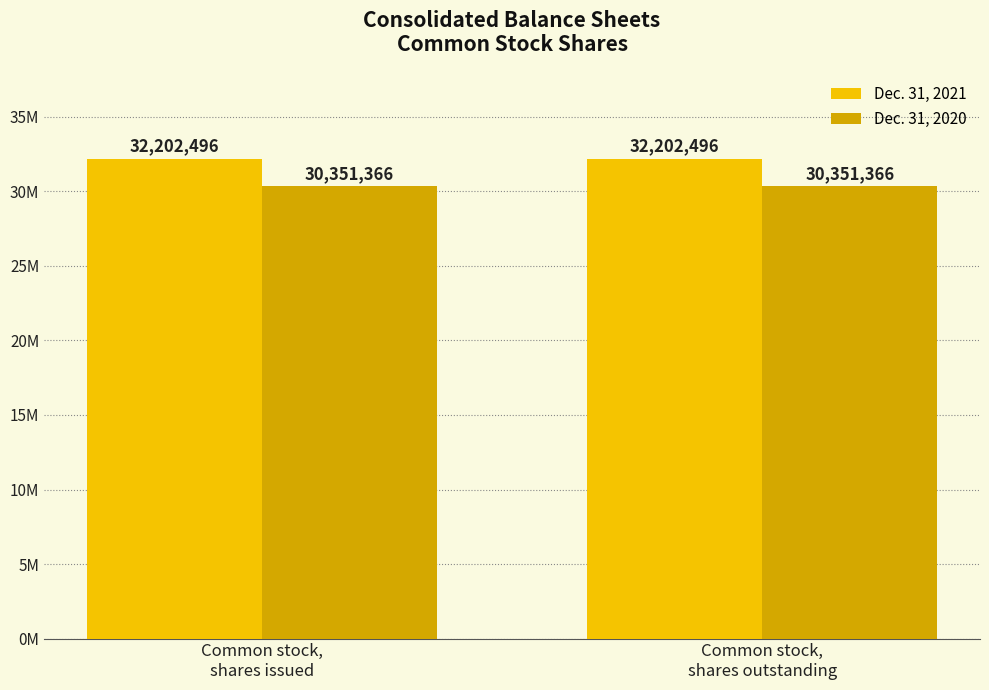

What are all the series names shown in the legend?

Dec. 31, 2021, Dec. 31, 2020